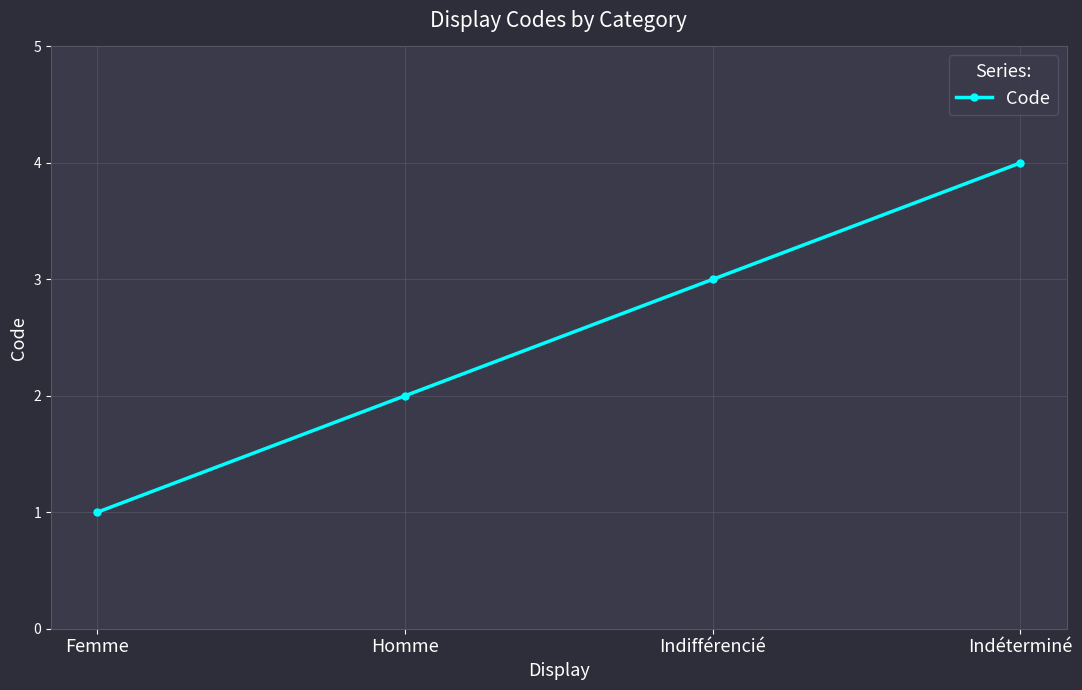

What position from the left is Indifférencié?

3